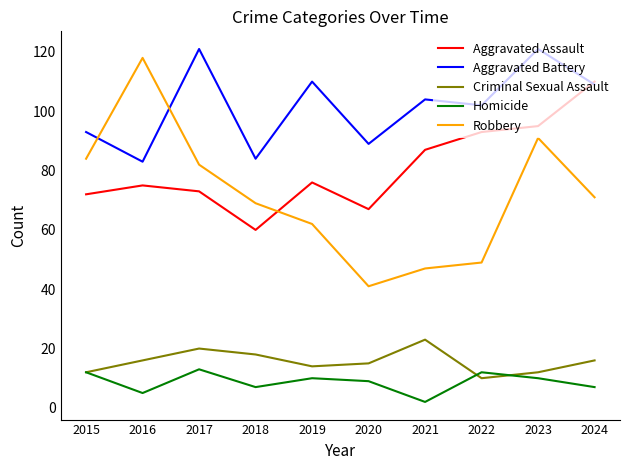

What is the minimum value for Aggravated Assault?

60